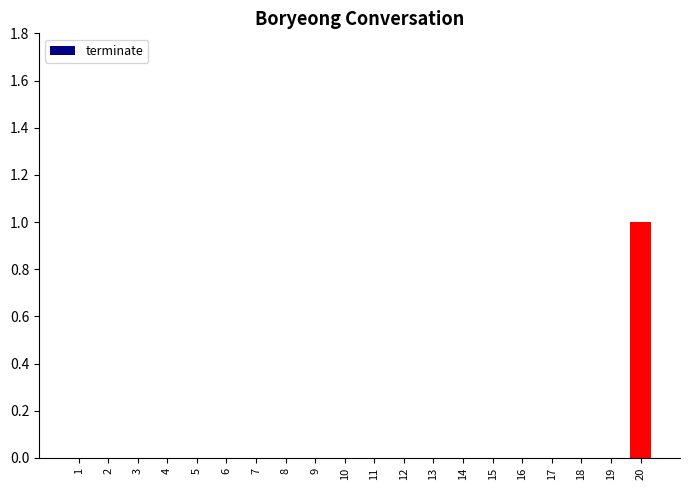

Are the bars horizontal?

No